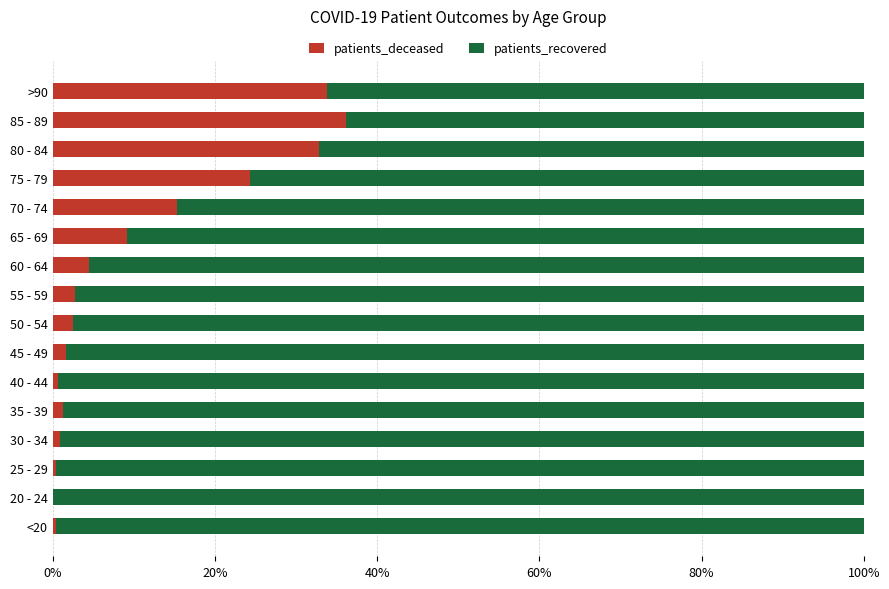

The value of patients_deceased at 80 - 84 is 57.8. True or false?

False